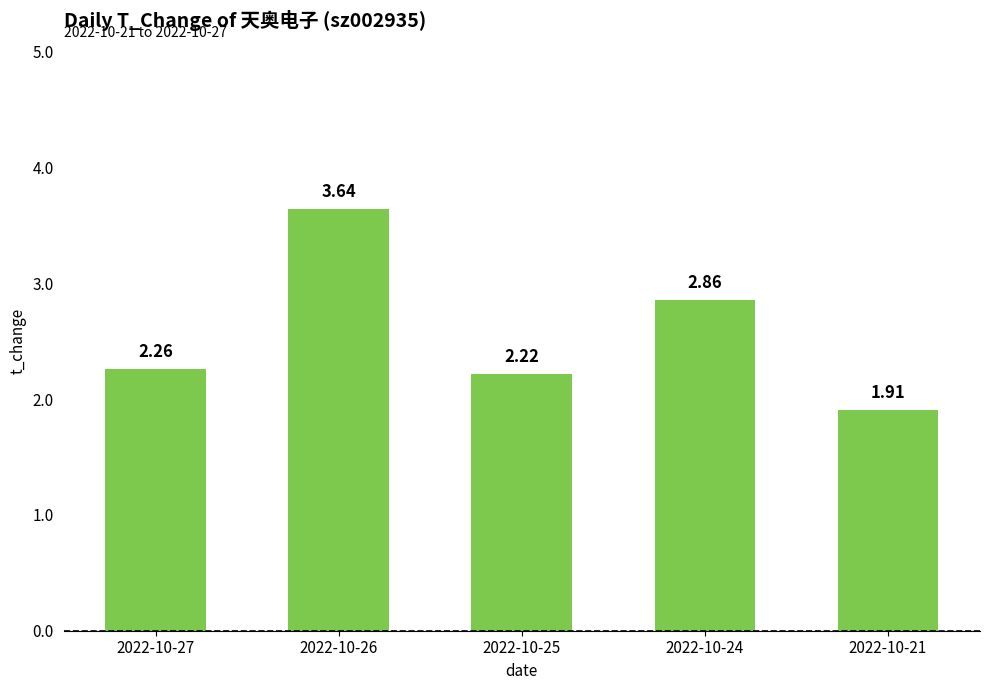

What is the average value?

2.6